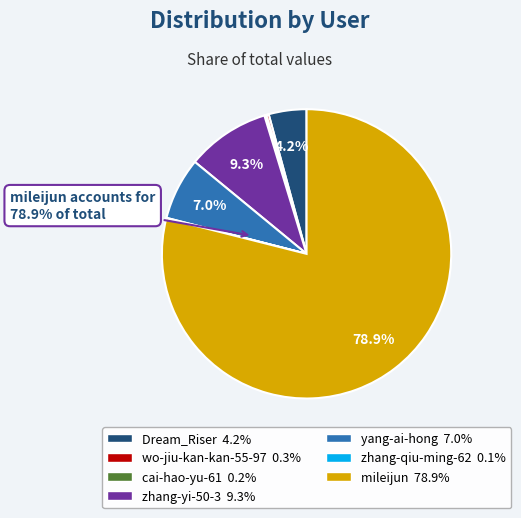

Is there any slice that represents more than half of the pie?

Yes